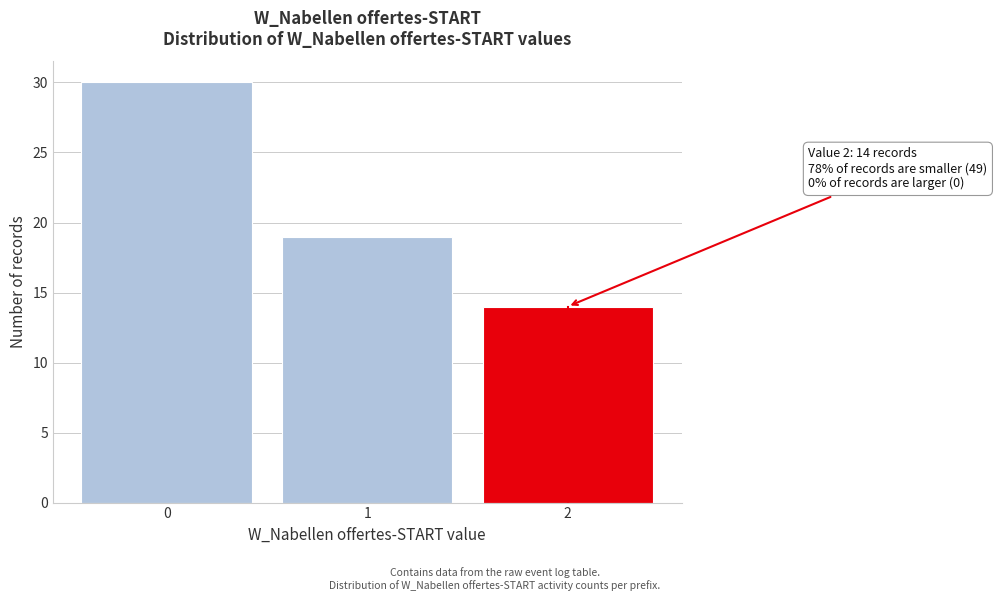

Reading right to left, extract all data points from this chart.

14	19	30